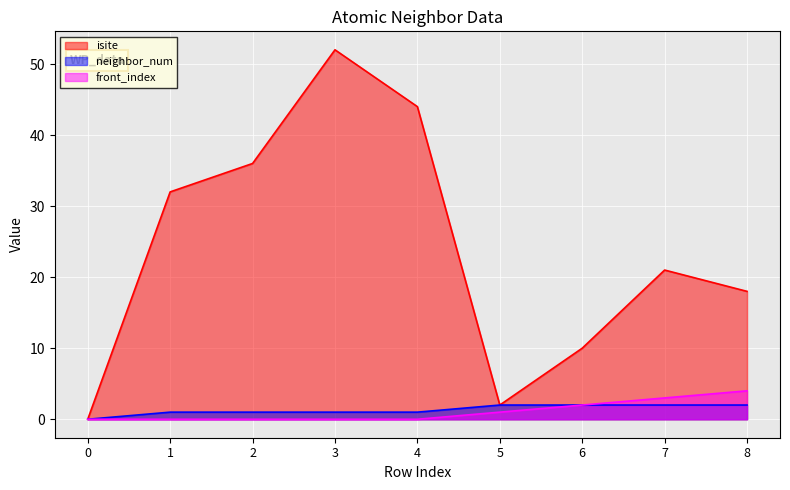

What is the difference between the second highest and second lowest values in the front_index series?

3